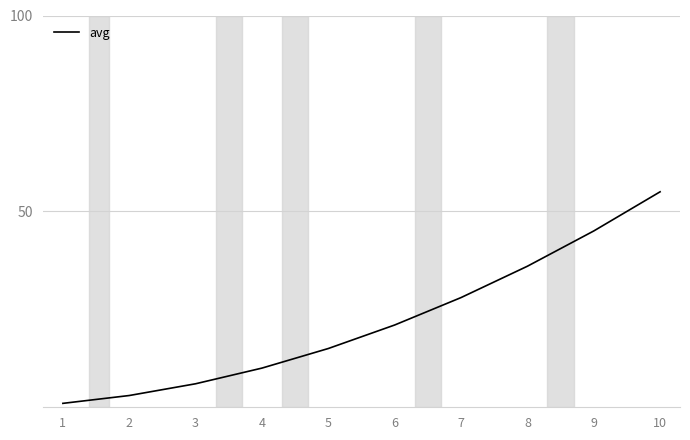

Does the chart display data point markers on the line(s)?

No